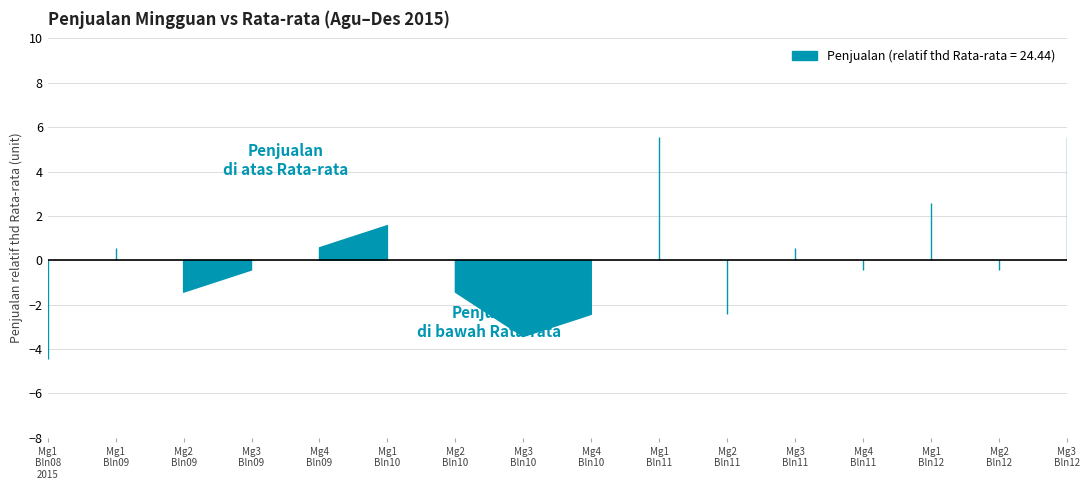

What is the ratio of the value at 14 to the value at 12?

1.0